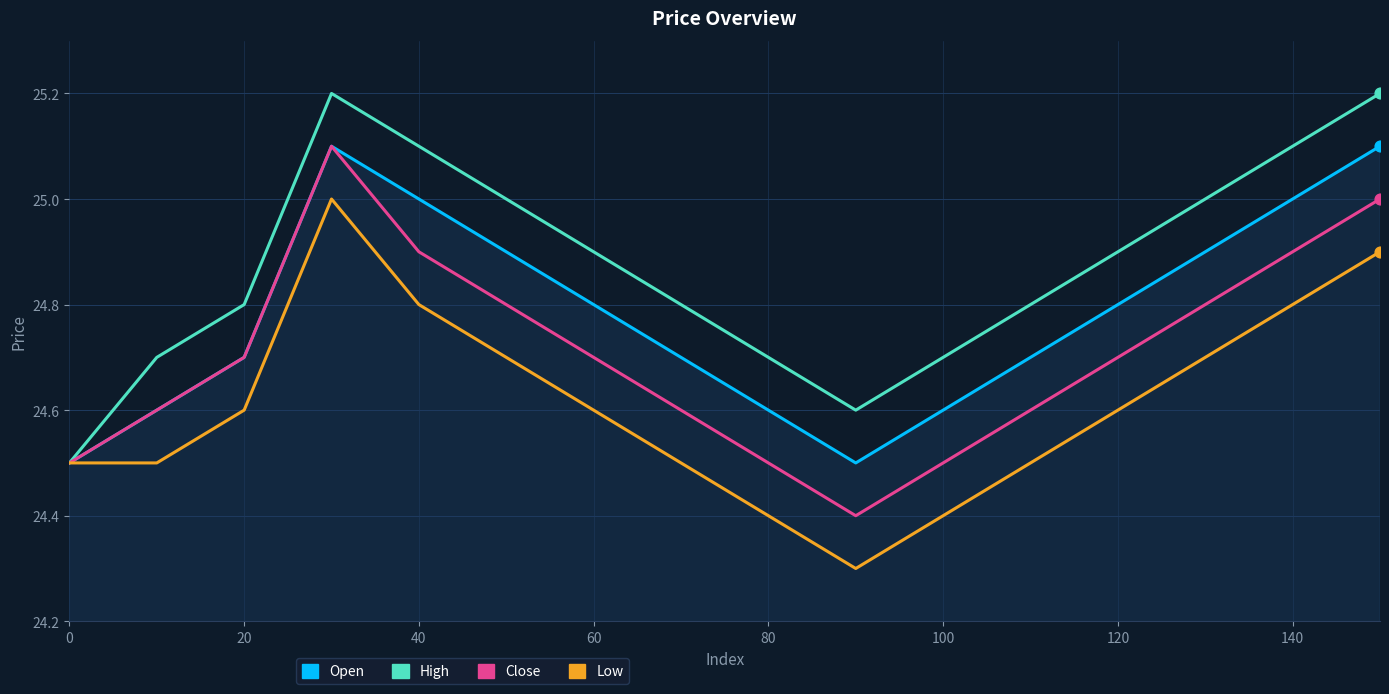

Which series has the largest total across all categories?

High